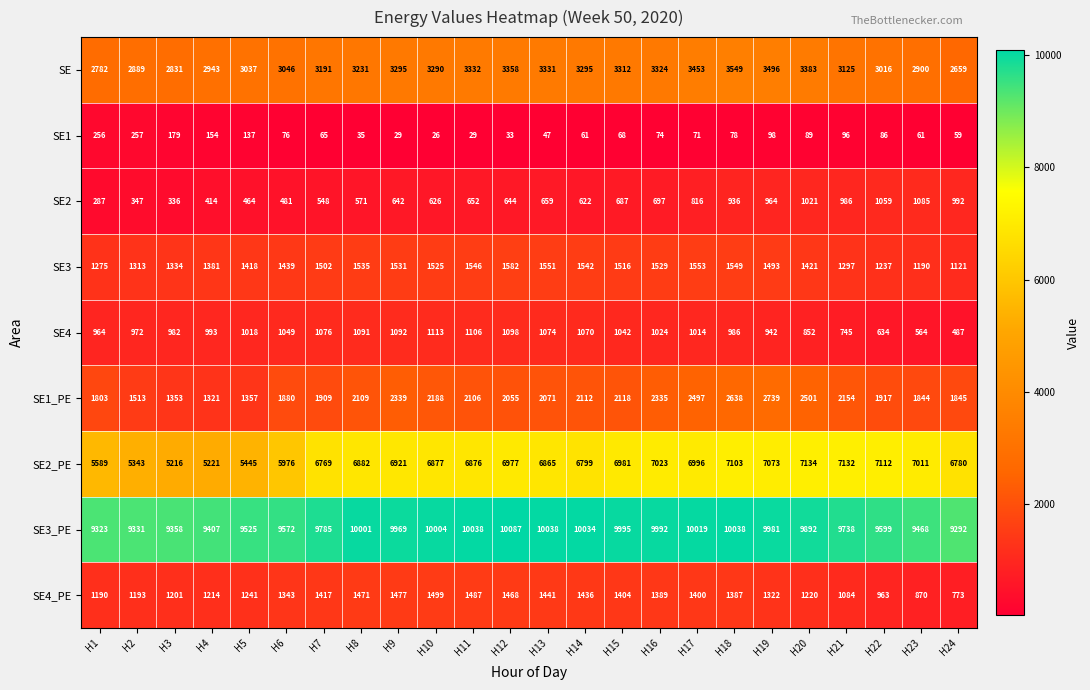

Which series has the largest total across all categories?

SE3_PE